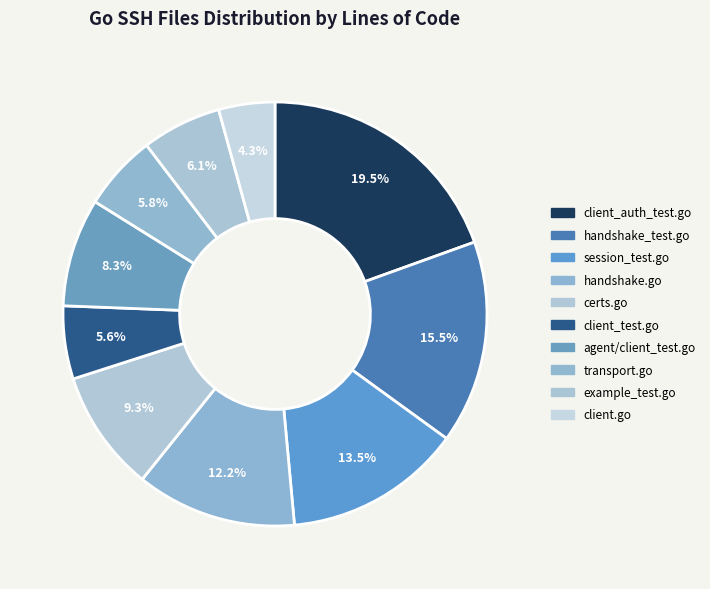

How many segments does this pie chart have?

10